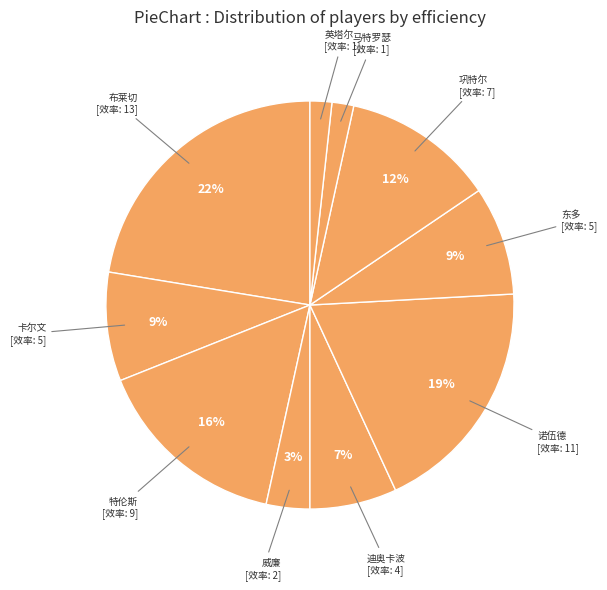

To the nearest percent, what is the average slice percentage?

10%